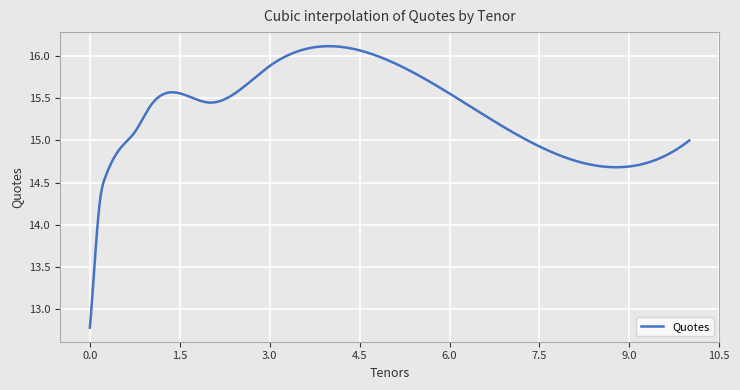

What is the smallest value displayed?

12.8